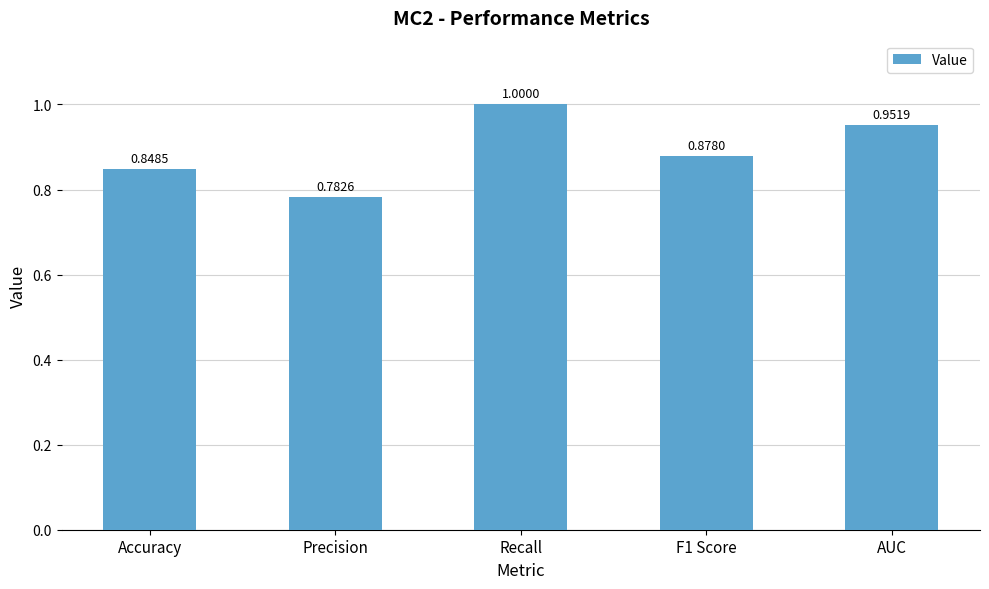

What is the difference between the values at Recall and Accuracy?

0.2